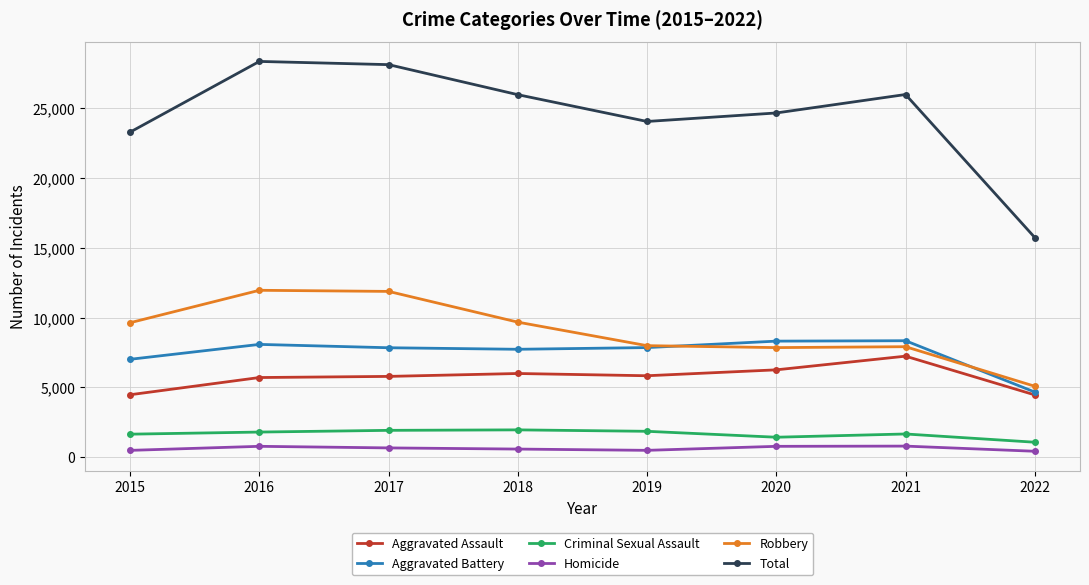

What is the sum of the Total values at 2018 and 2021?

51949